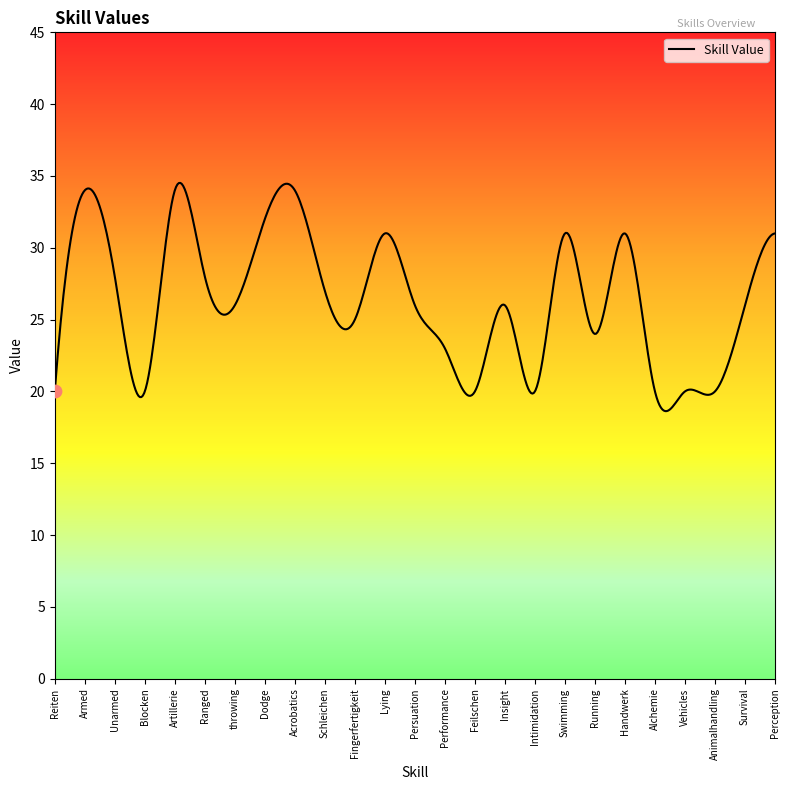

What is the greatest value displayed?

34.5